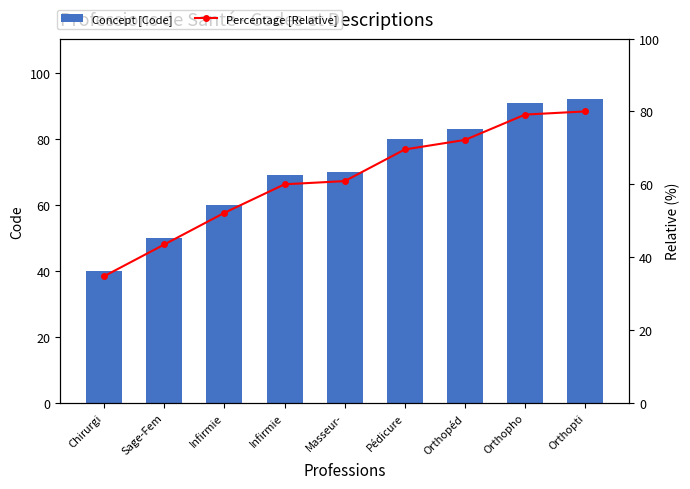

The Concept [Code] series shows 11.2 at Chirurgi. True or false?

False